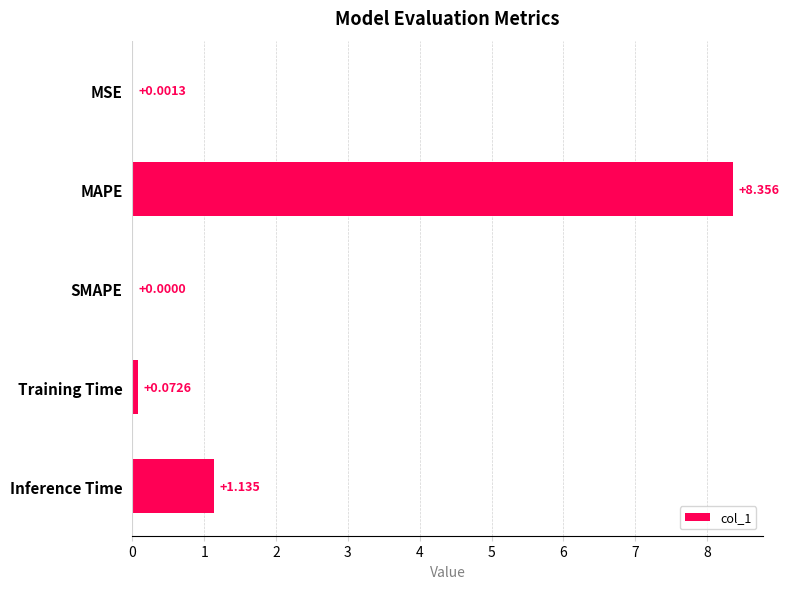

Where is the data nearest to the value 4?

Inference Time